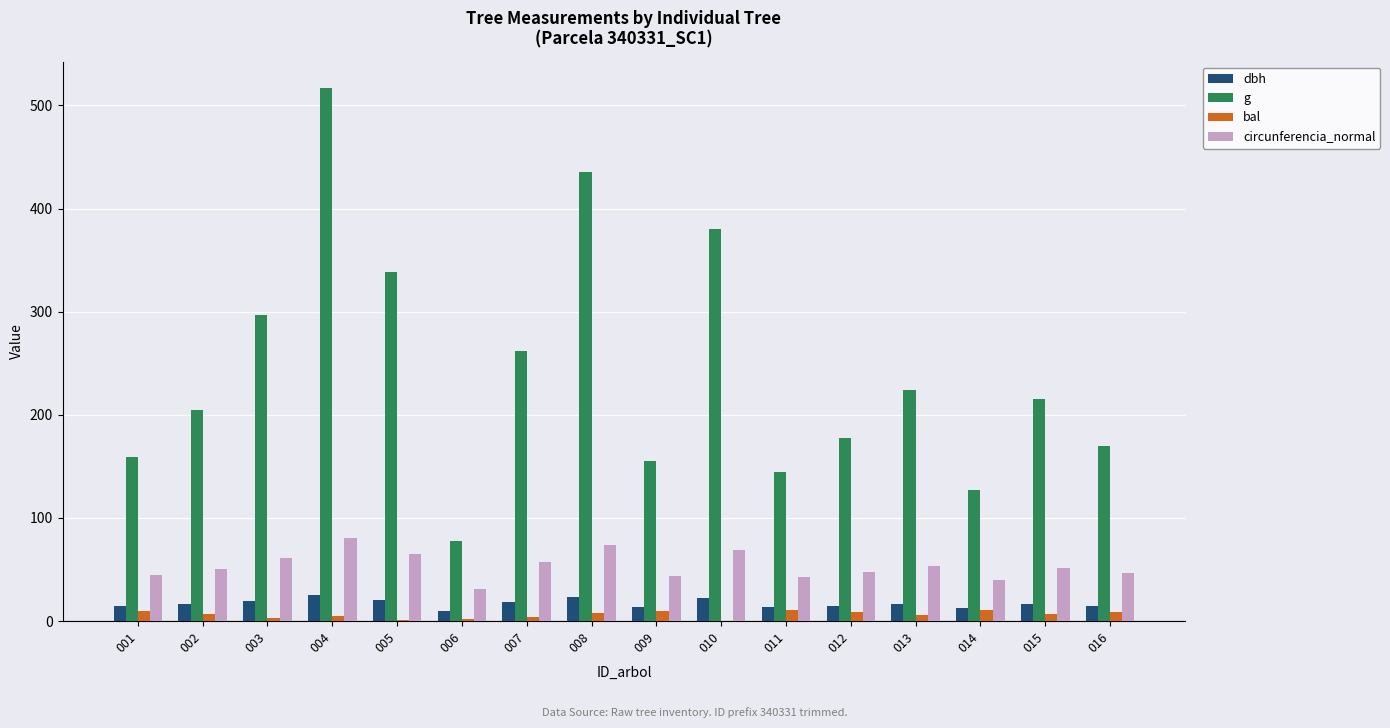

The value of g at 001 is 159.5. True or false?

True